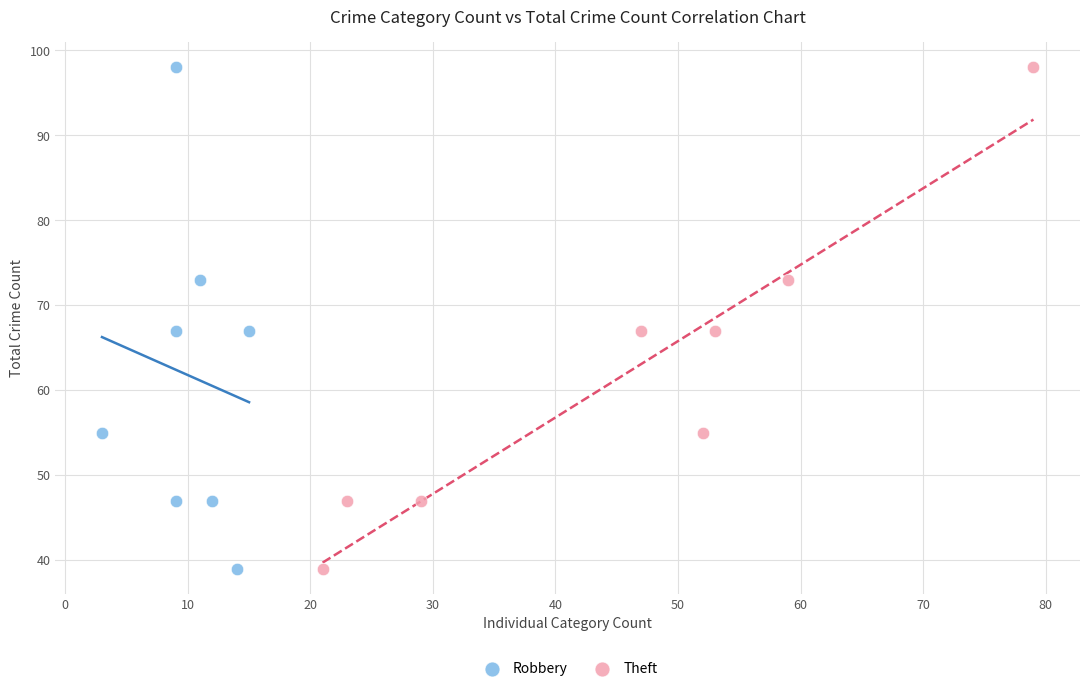

What are all the series names shown in the legend?

Robbery, Theft